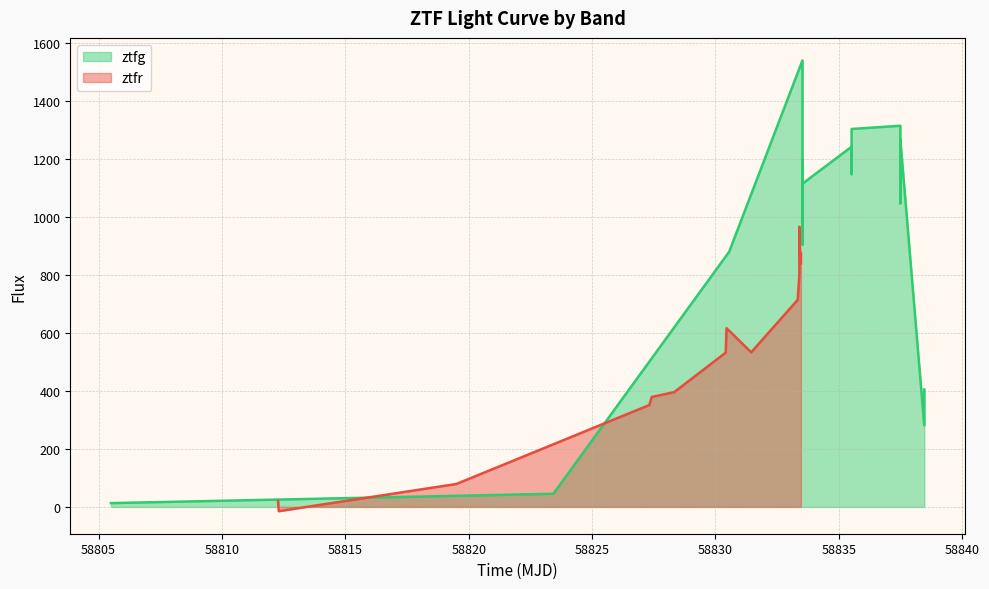

Rank the series at 58805 from lowest to highest value.

ztfr, ztfg